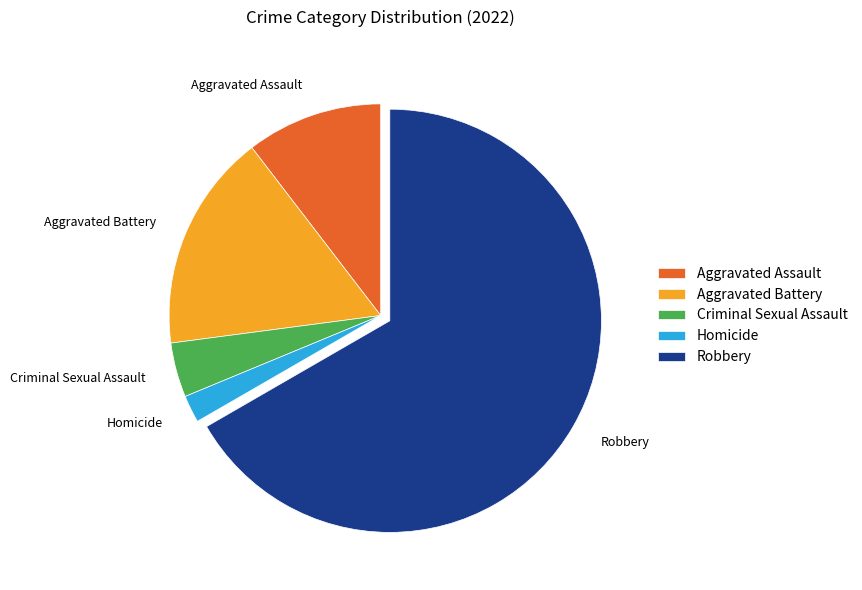

Is the sum of Aggravated Battery and Homicide greater than half?

No